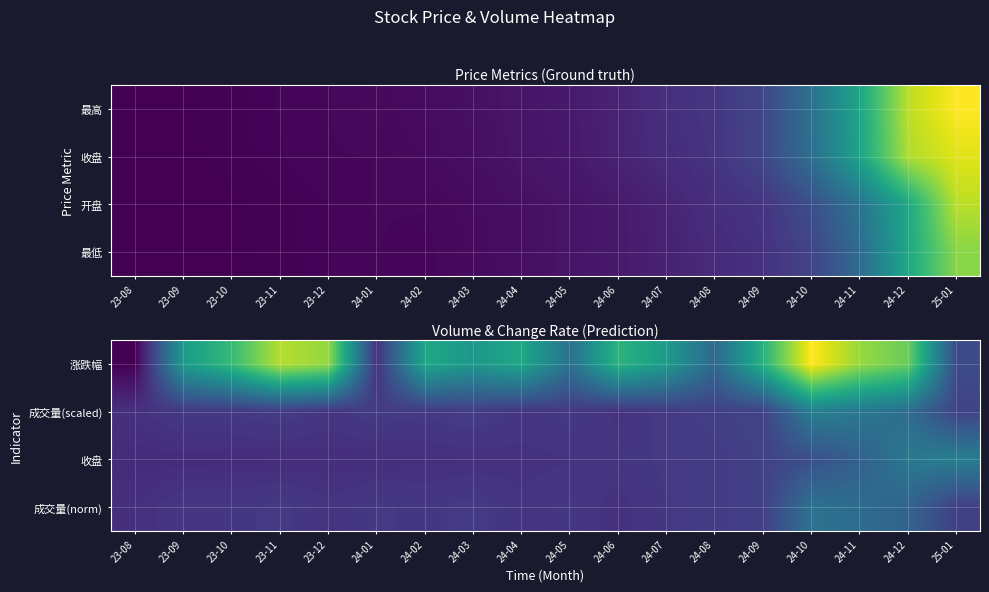

The value of 收盘 at 24-03 is 1.1. True or false?

True